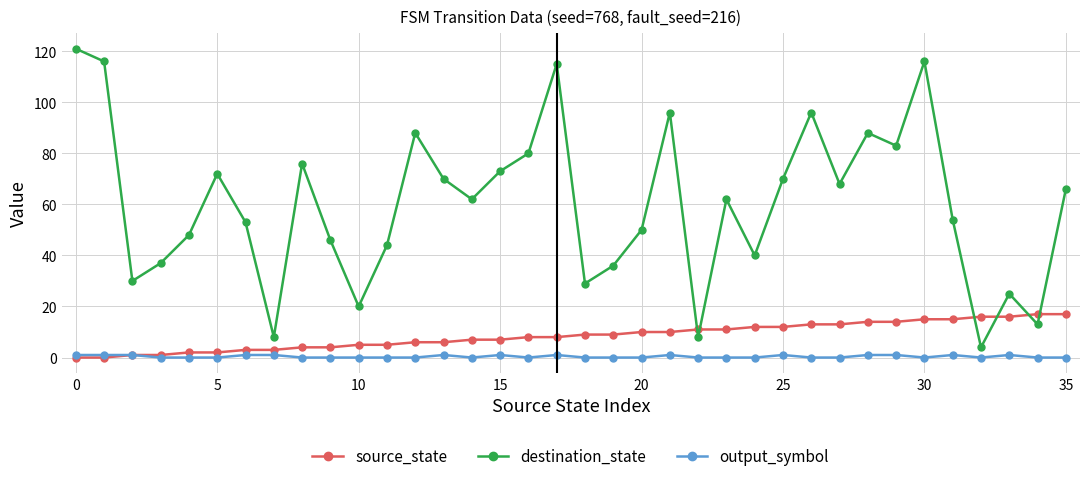

Which series has the largest total across all categories?

destination_state